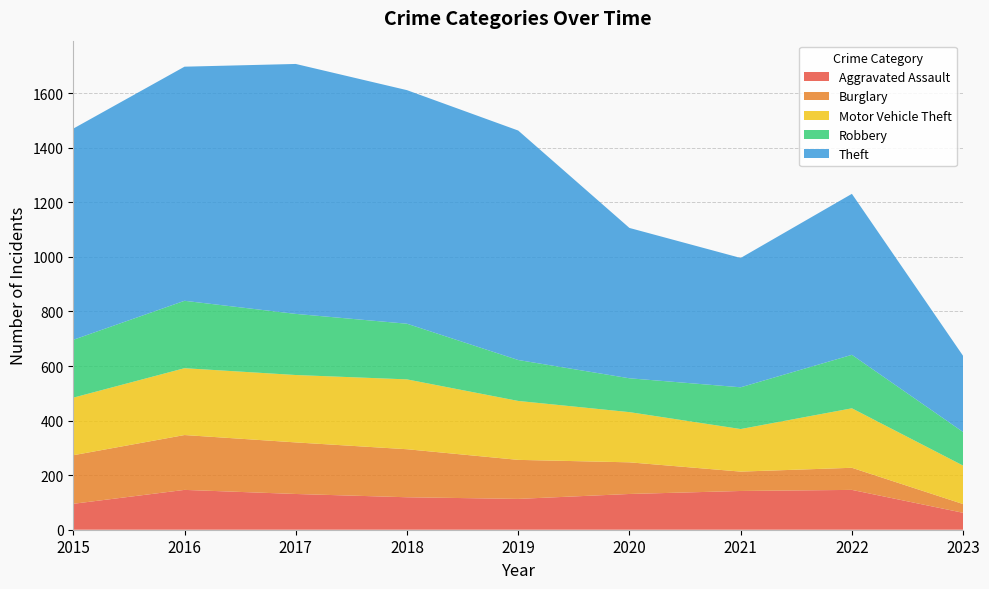

Reading right to left, transcribe all the data shown in this chart.

Aggravated Assault: 62	146	142	131	113	119	131	146	95
Burglary: 32	81	71	116	143	176	189	201	178
Motor Vehicle Theft: 141	218	156	184	216	256	247	245	211
Robbery: 123	196	153	124	150	204	224	247	212
Theft: 279	590	474	551	841	856	916	858	774